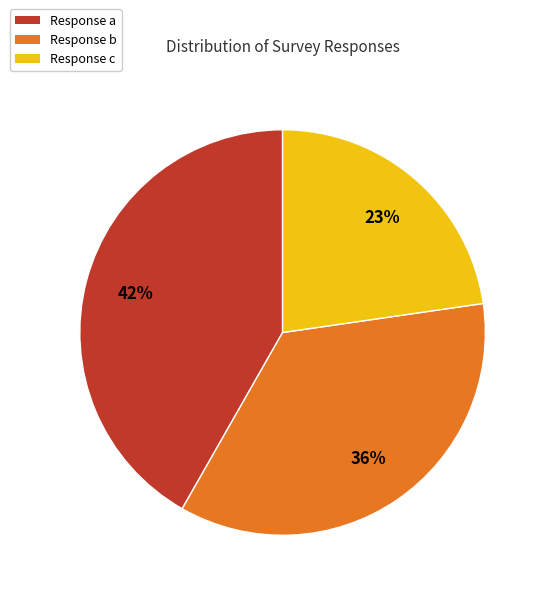

Which category has the biggest portion of the pie?

Response a